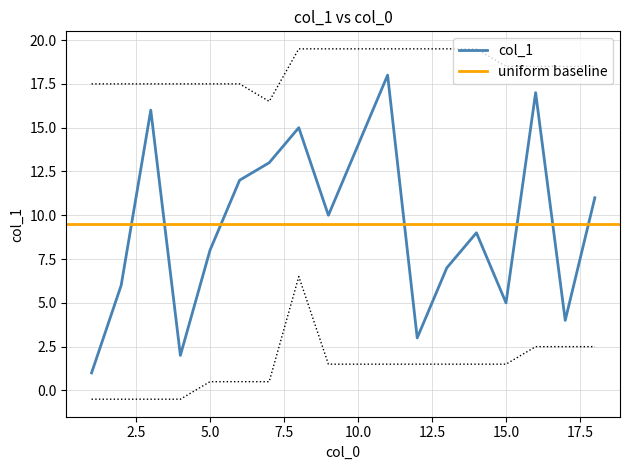

Between 13 and 2, which is larger?

13